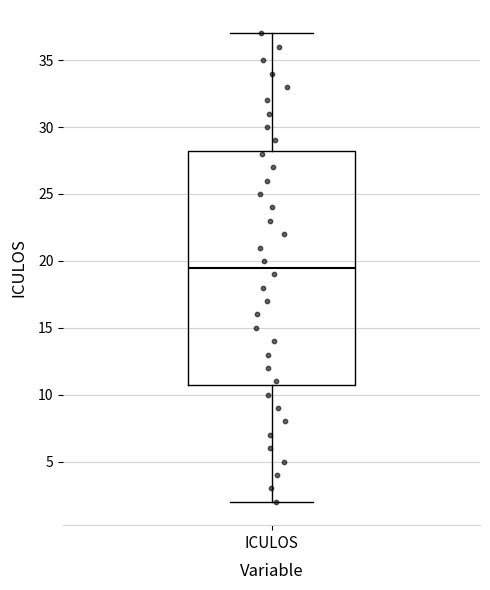

Transcribe this box plot: give where the median line is, the range the box spans, and where the two whiskers end, as read against the y-axis. The values are not printed on the chart, so give them approximately, as read against the axis.

median 19.5, box 11.0 to 28.5, whiskers 2.0 to 37.0